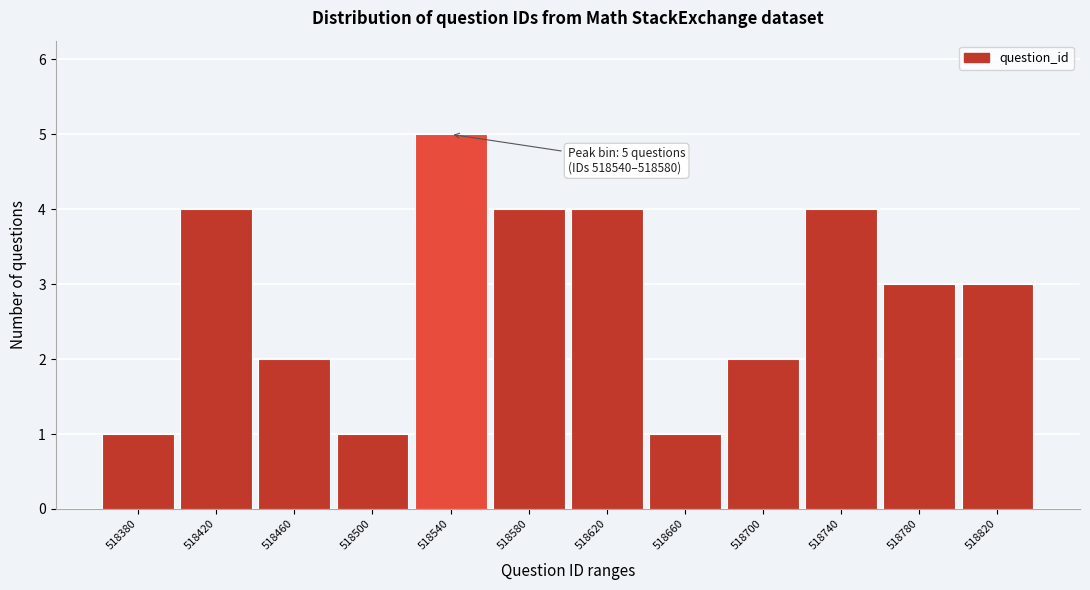

Reading left to right, transcribe all the data shown in this chart.

518380=1	518420=4	518460=2	518500=1	518540=5	518580=4	518620=4	518660=1	518700=2	518740=4	518780=3	518820=3